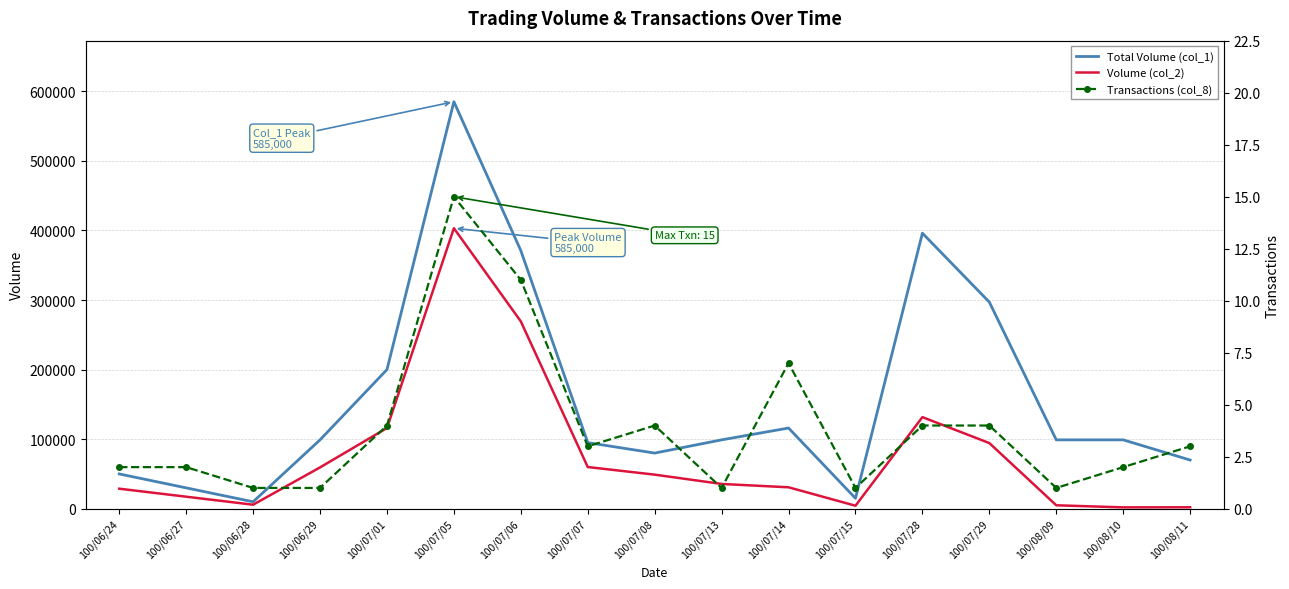

The Total Volume (col_1) series shows 123433 at 100/07/08. True or false?

False